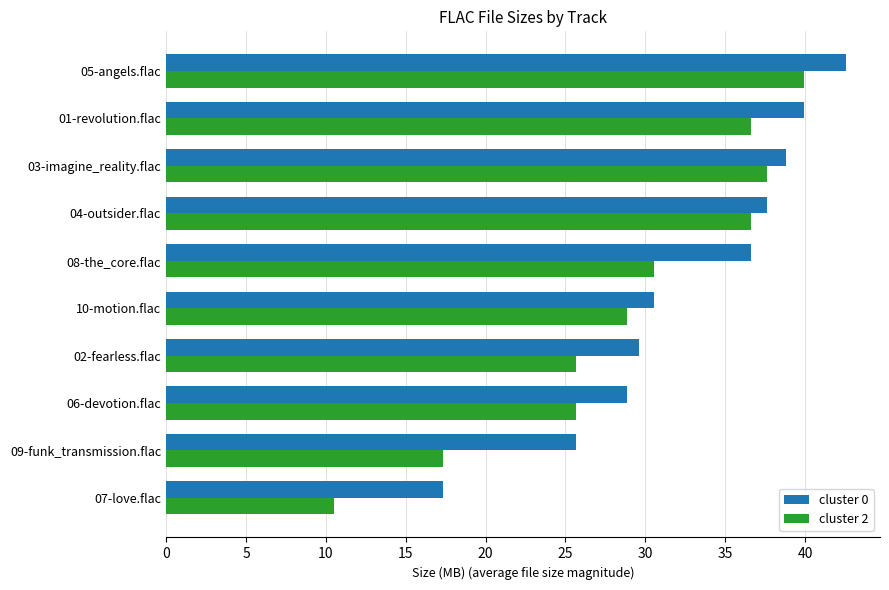

What is the average value of the cluster 0 series?

32.8